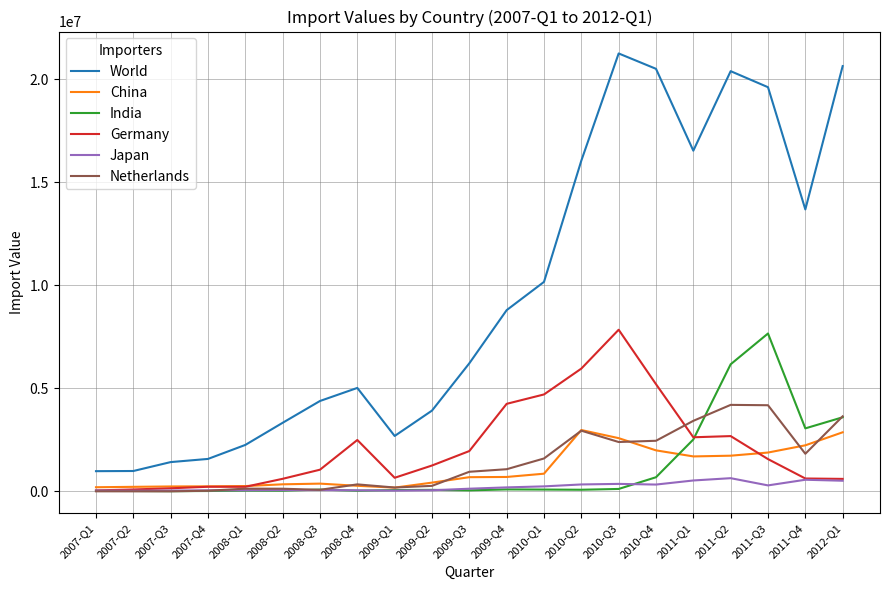

True or false: World and India intersect in this chart.

False